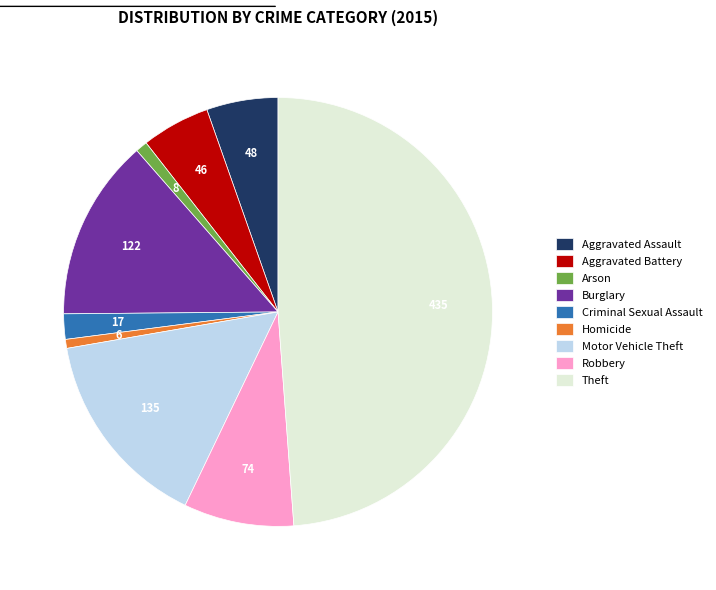

Do Burglary and Theft together represent more than half of the pie?

Yes